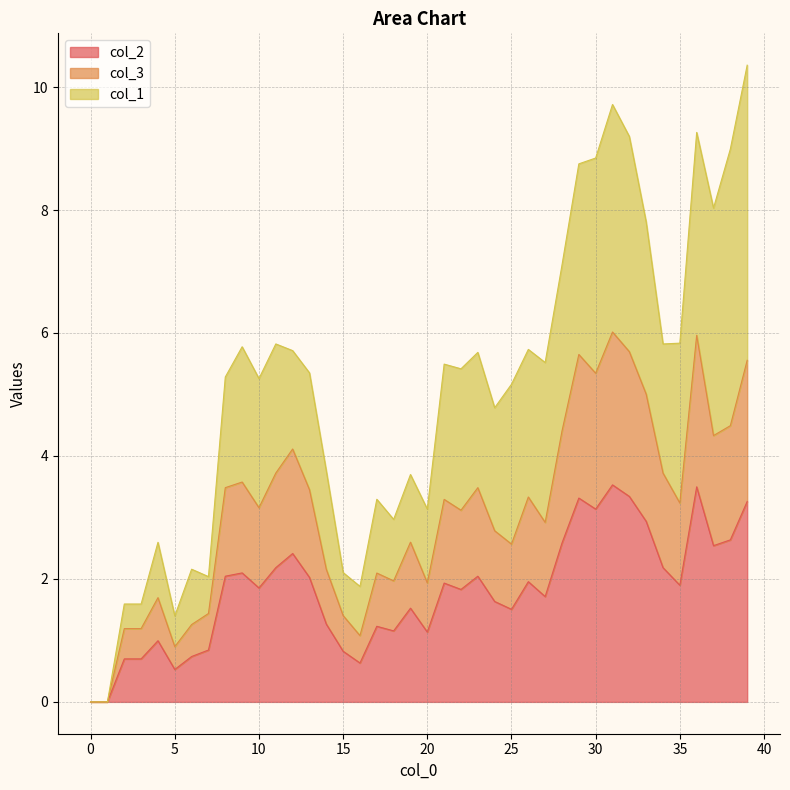

What are all the series names shown in the legend?

col_2, col_3, col_1